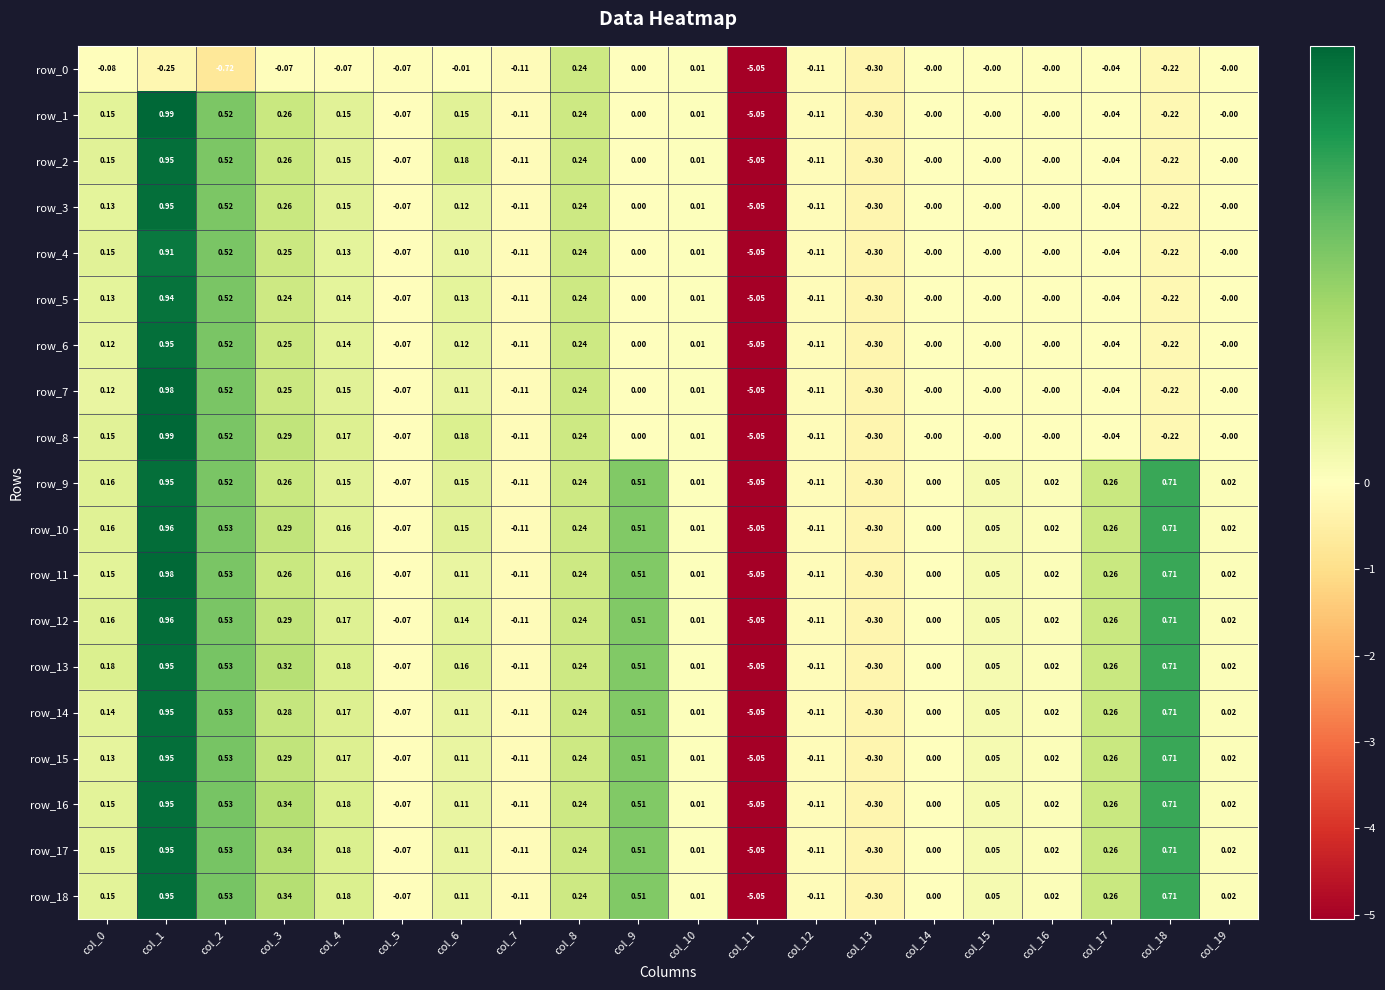

Is the value of row_5 at col_12 greater than the value of row_4 at col_14?

No